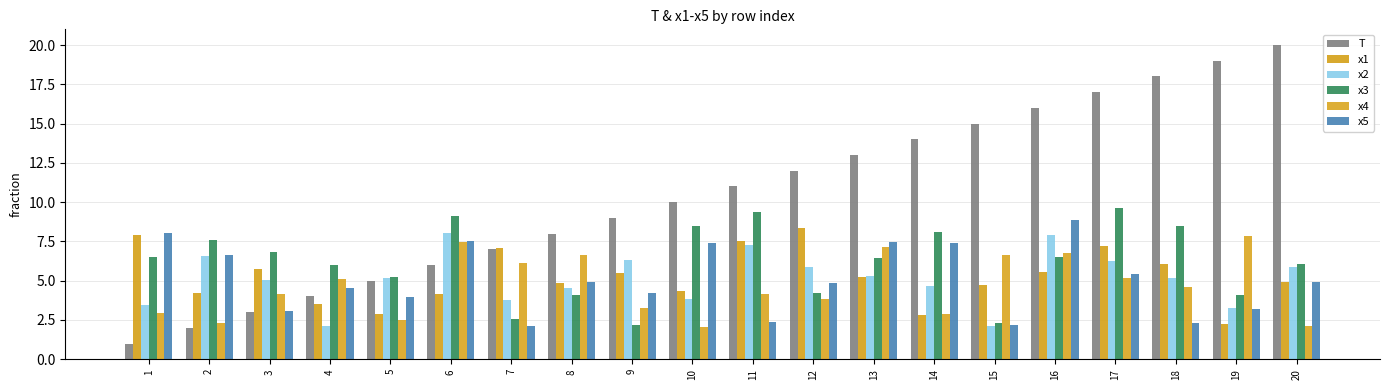

At 8, list the series in order from largest to smallest.

T, x4, x5, x1, x2, x3